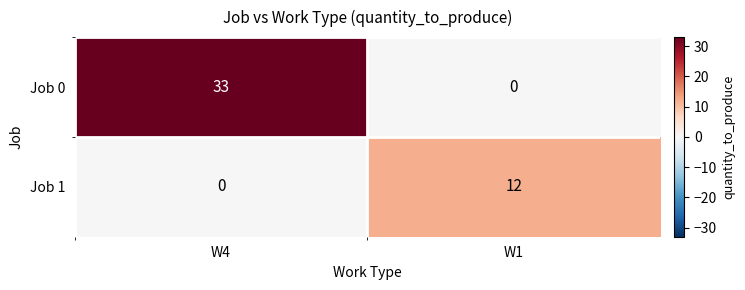

At which label does Job 1 reach its minimum?

W4